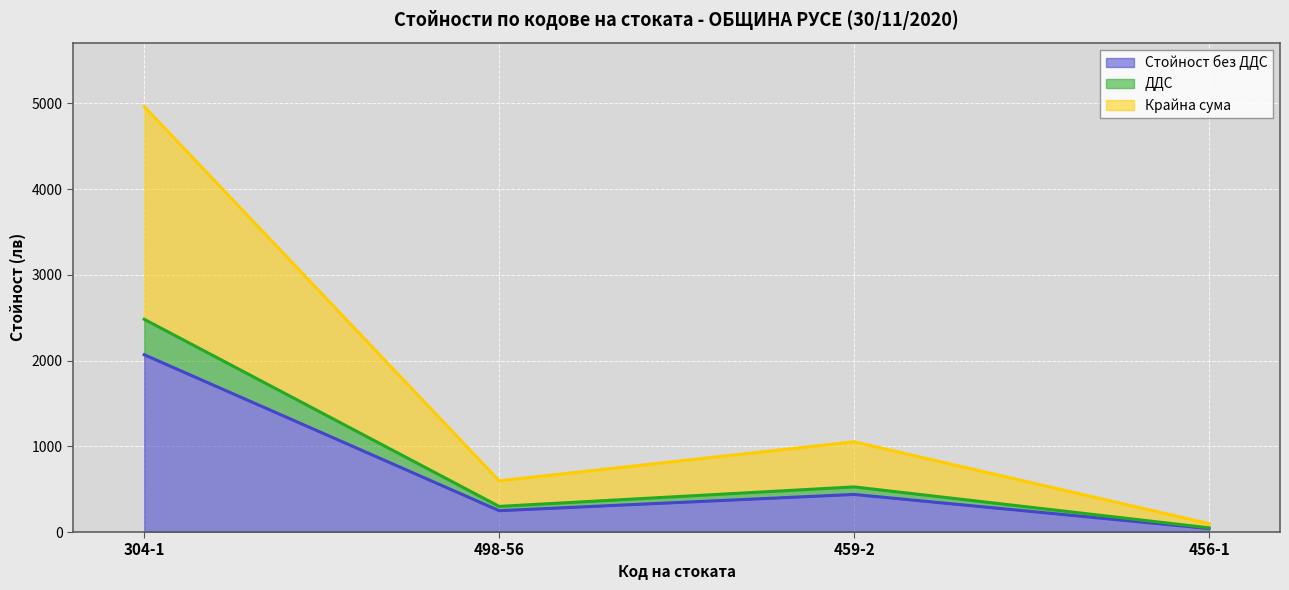

What is the label of the 1st point from the left?

304-1